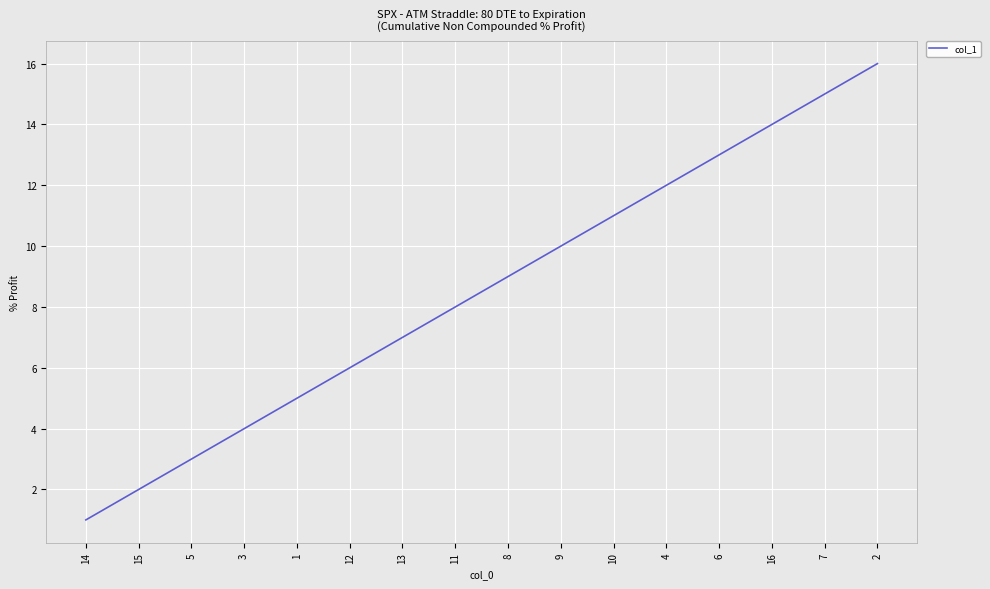

What is the greatest value displayed?

16